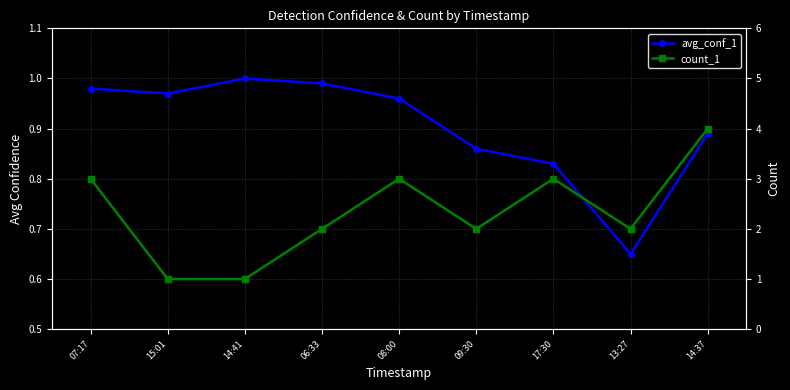

Which category has the highest value across all series?

14:37